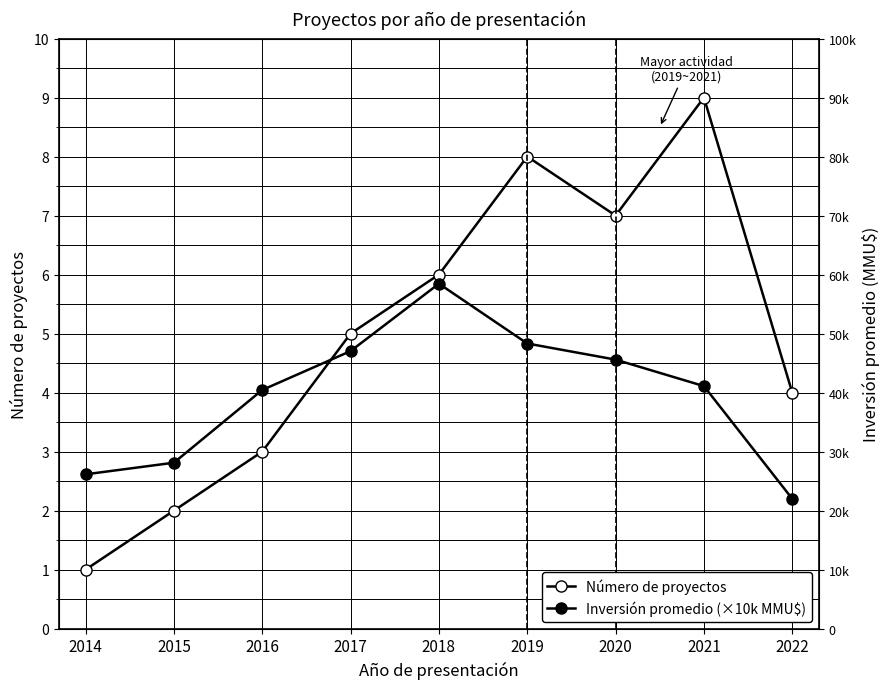

Rank the series at 2020 from lowest to highest value.

Inversión promedio (×10k MMU$), Número de proyectos